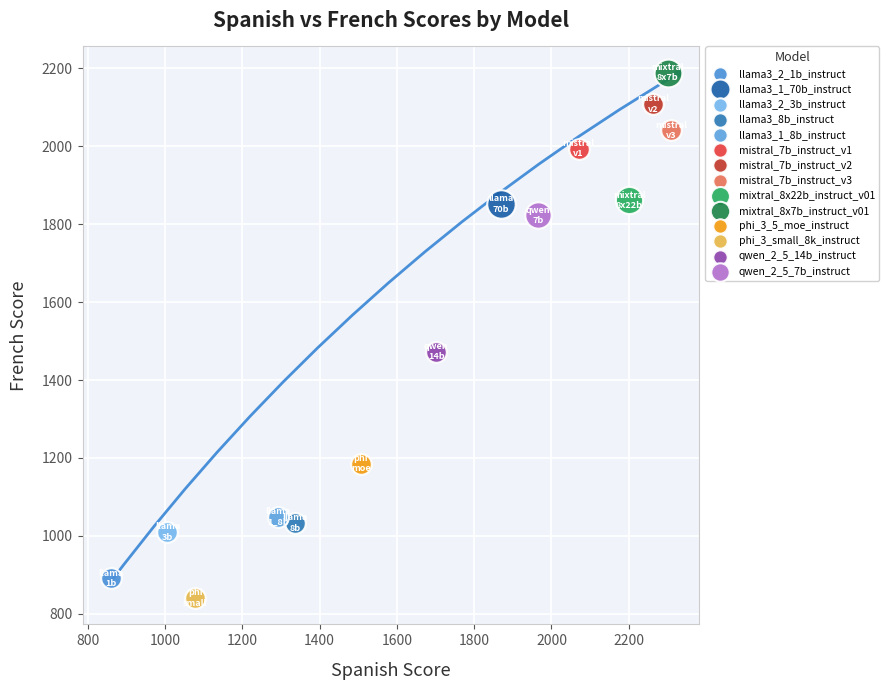

Which series reaches the minimum Y coordinate?

phi_3_small_8k_instruct